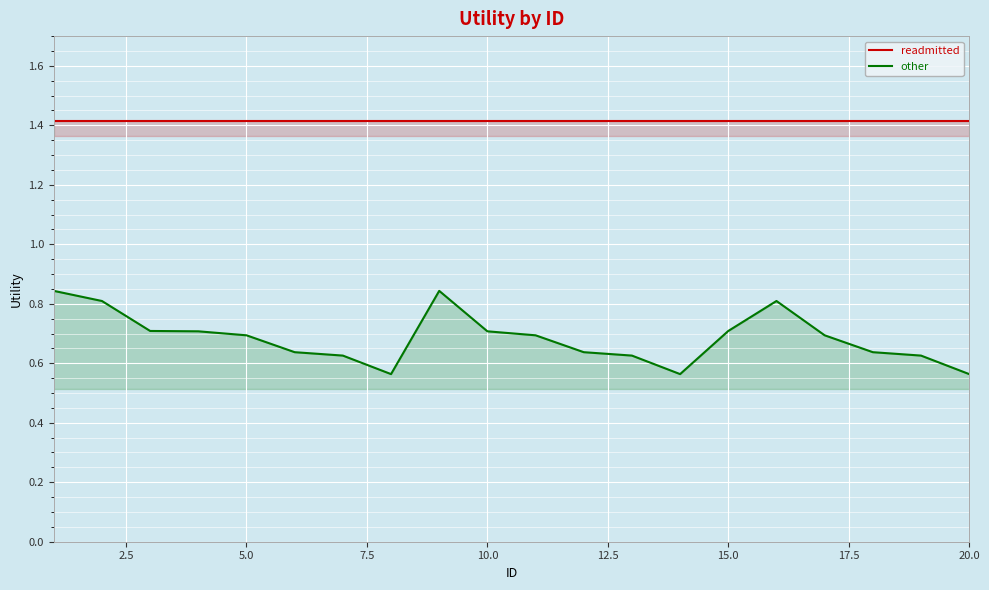

True or false: other has a value of 0.7 at 10.0.

True